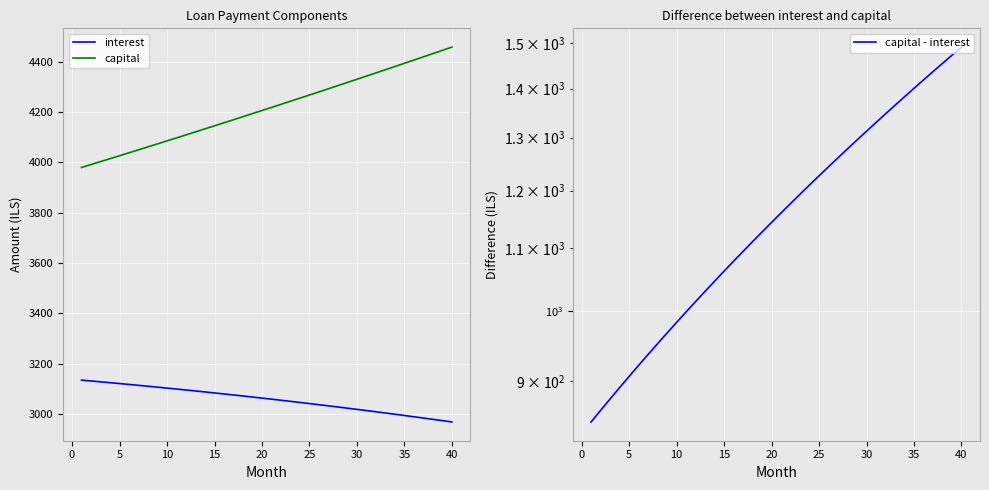

True or false: interest and capital intersect in this chart.

False